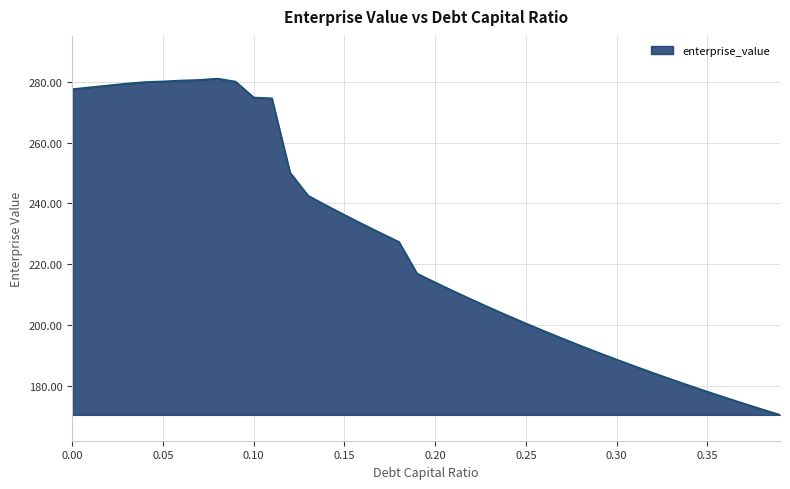

What is the difference between the maximum and minimum values?

110.7